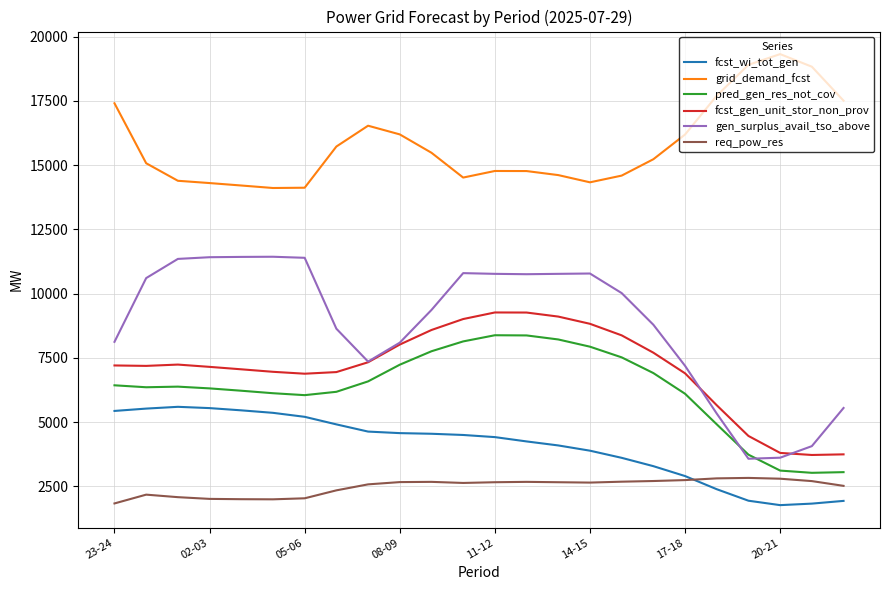

Which series has the widest spread of values?

gen_surplus_avail_tso_above